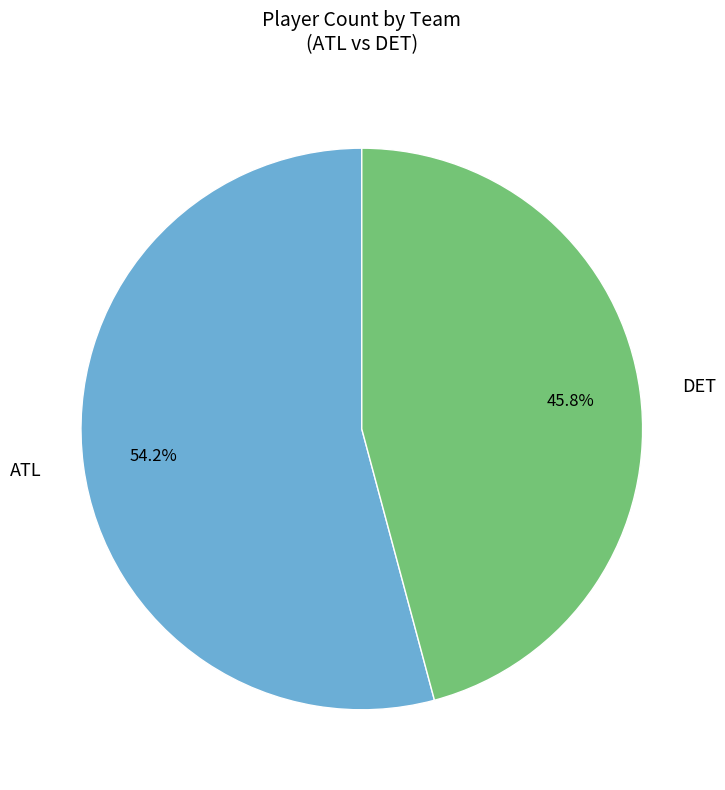

Which has a higher value, DET or ATL?

ATL